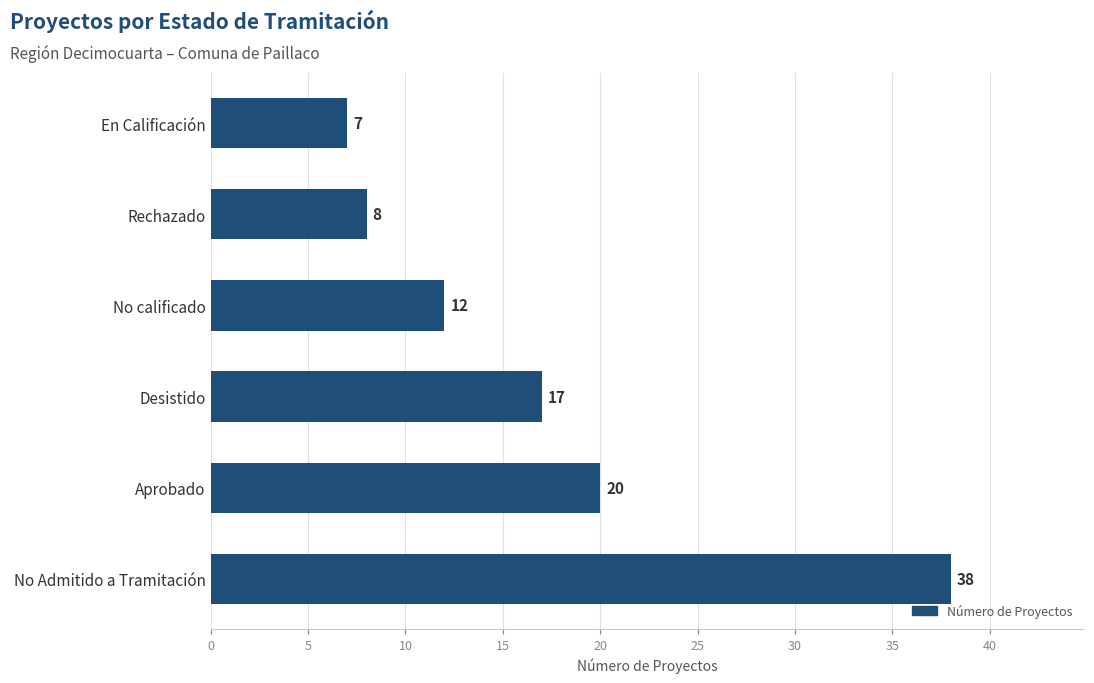

Between Rechazado and Desistido, which is larger?

Desistido